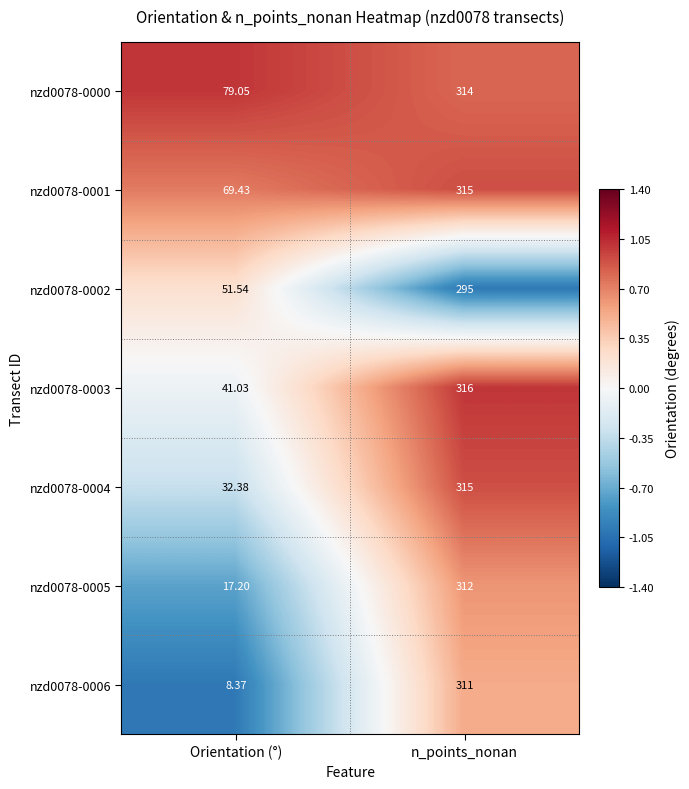

List the labels in order of nzd0078-0005 value, largest first.

n_points_nonan, Orientation (°)